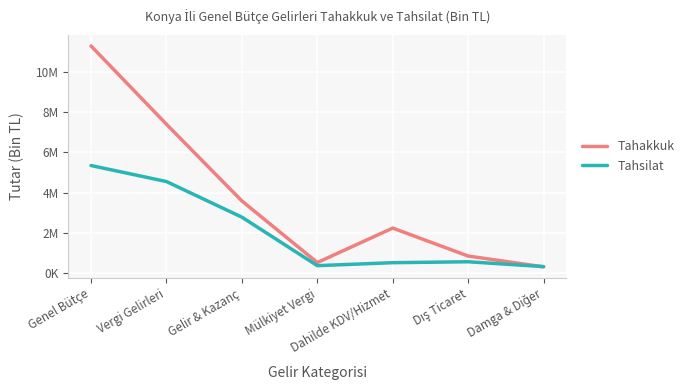

Between Gelir & Kazanç and Dahilde KDV/Hizmet, which is larger?

Gelir & Kazanç